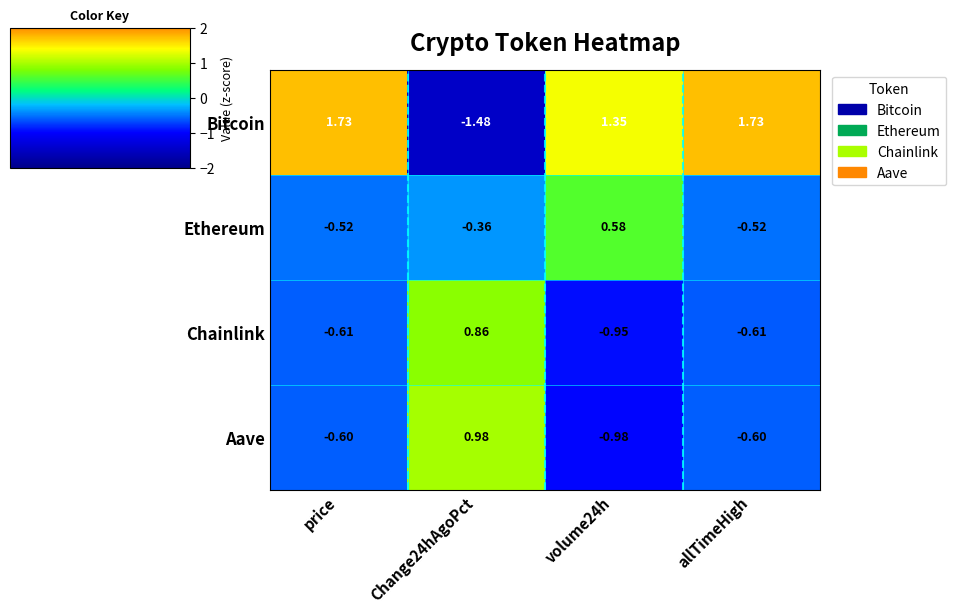

Which series has the largest total across all categories?

Bitcoin